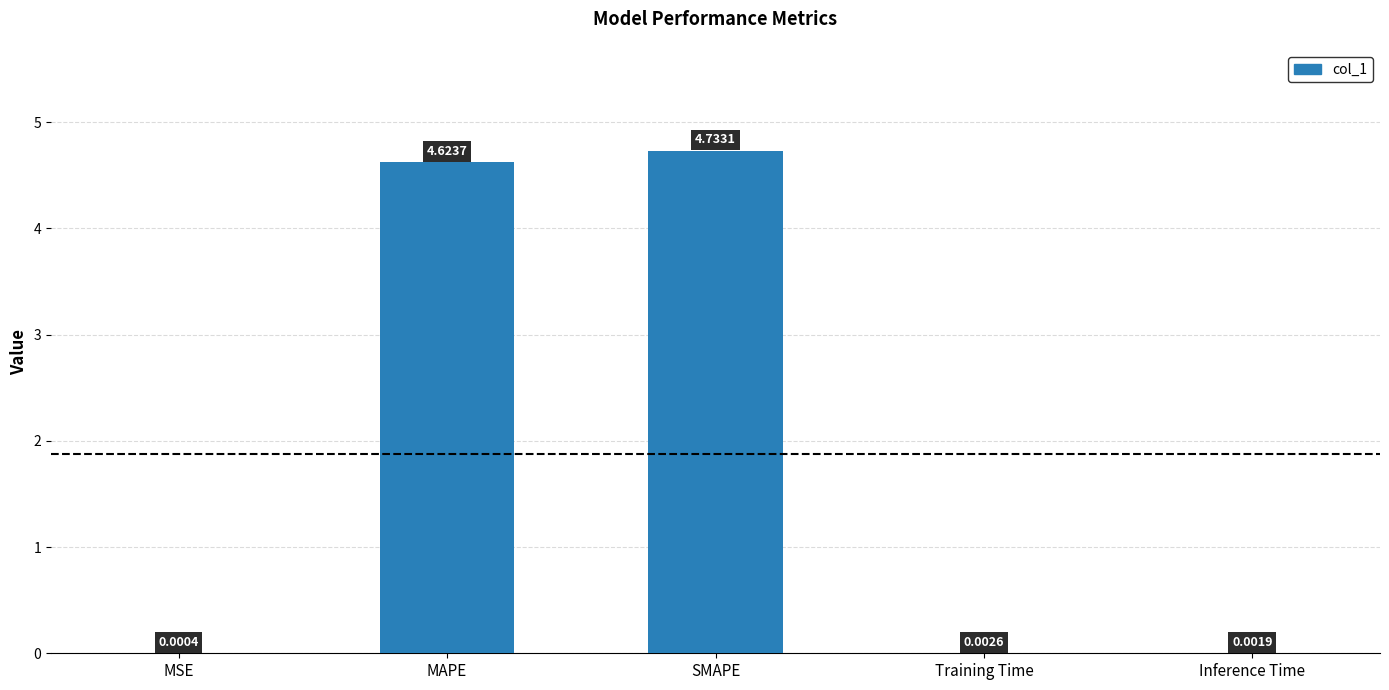

Does the chart contain stacked bars?

No